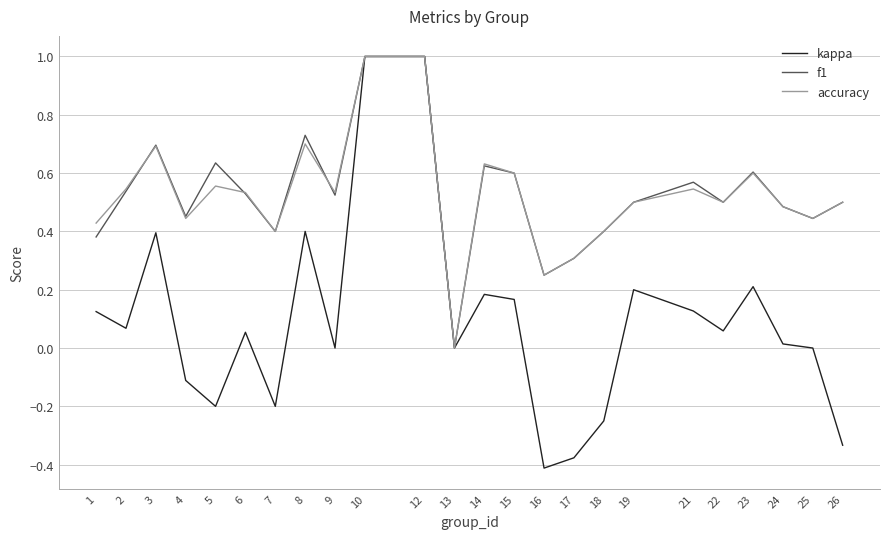

The kappa series shows -0.2 at 17. True or false?

False